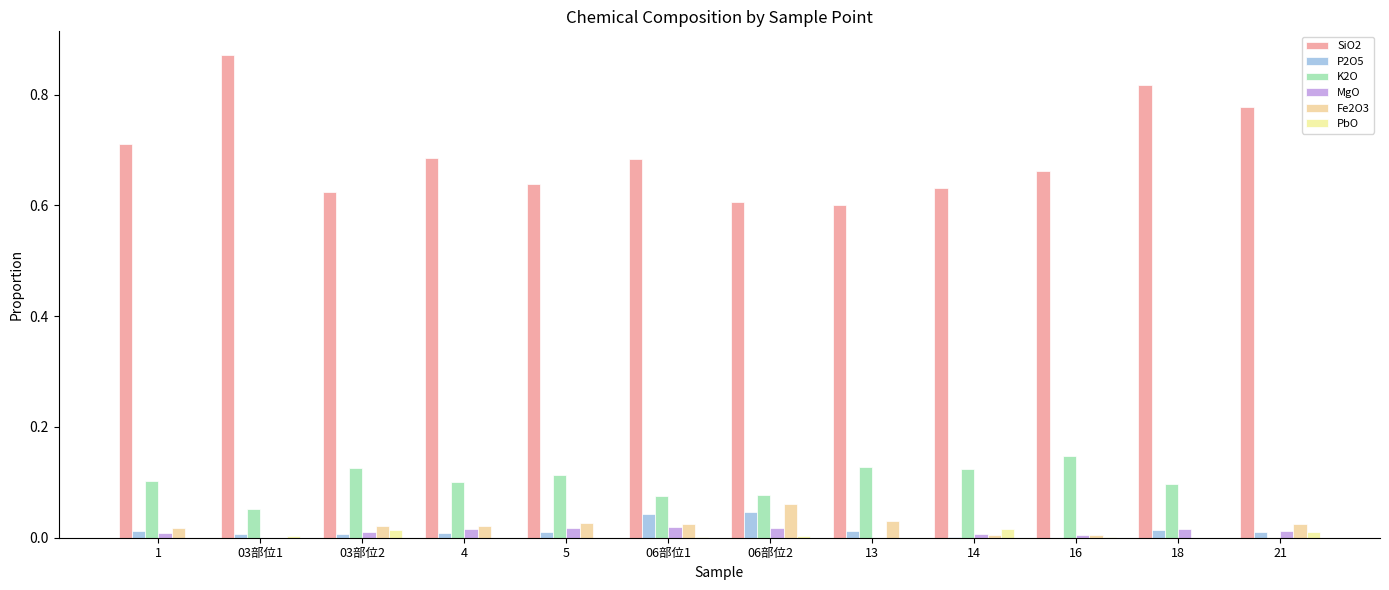

List the labels in order of SiO2 value, largest first.

03部位1, 18, 21, 1, 4, 06部位1, 16, 5, 14, 03部位2, 06部位2, 13